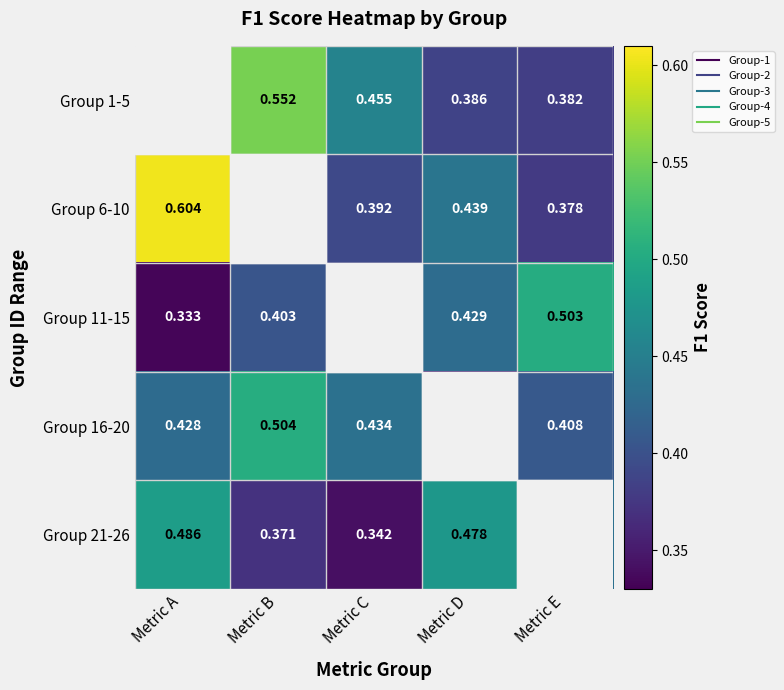

Where is Group 21-26 nearest to the value 0?

Metric C